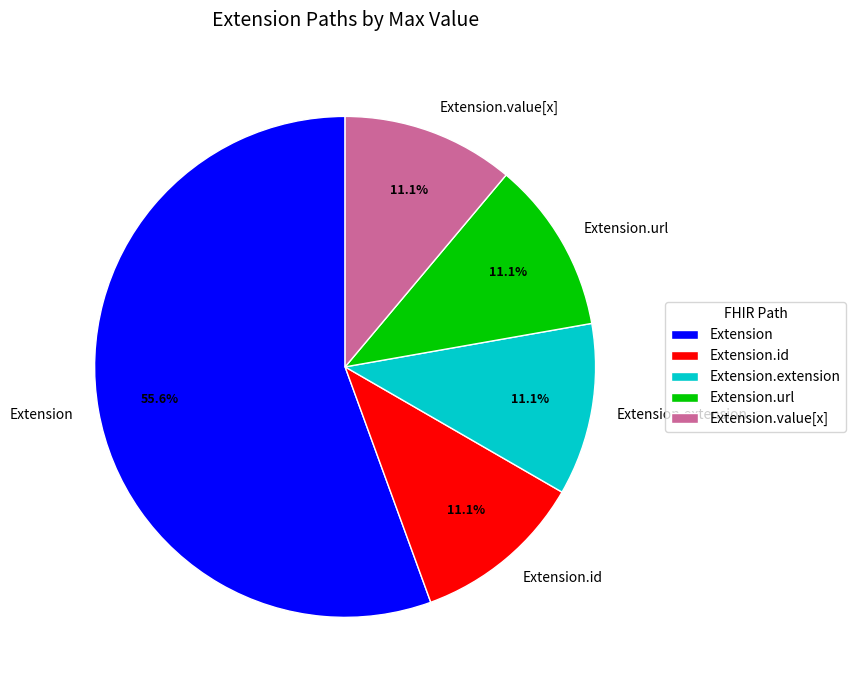

To the nearest percent, what is the difference between the Extension.value[x] and Extension.url slice percentages?

0%